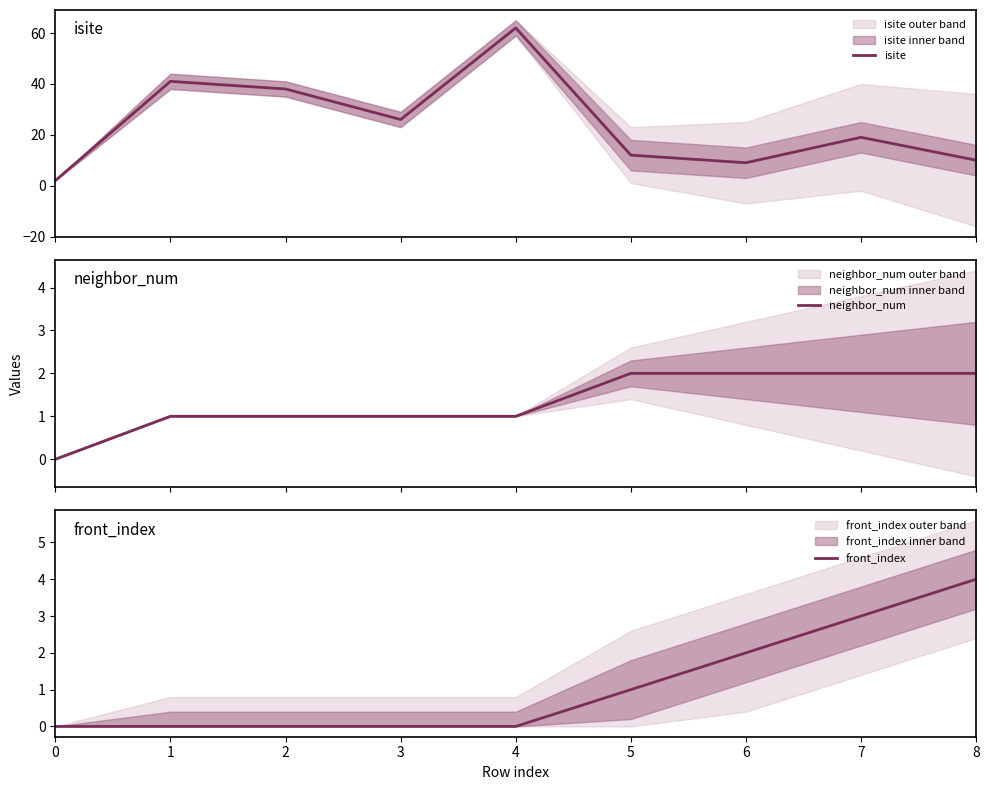

True or false: neighbor_num and front_index intersect in this chart.

False